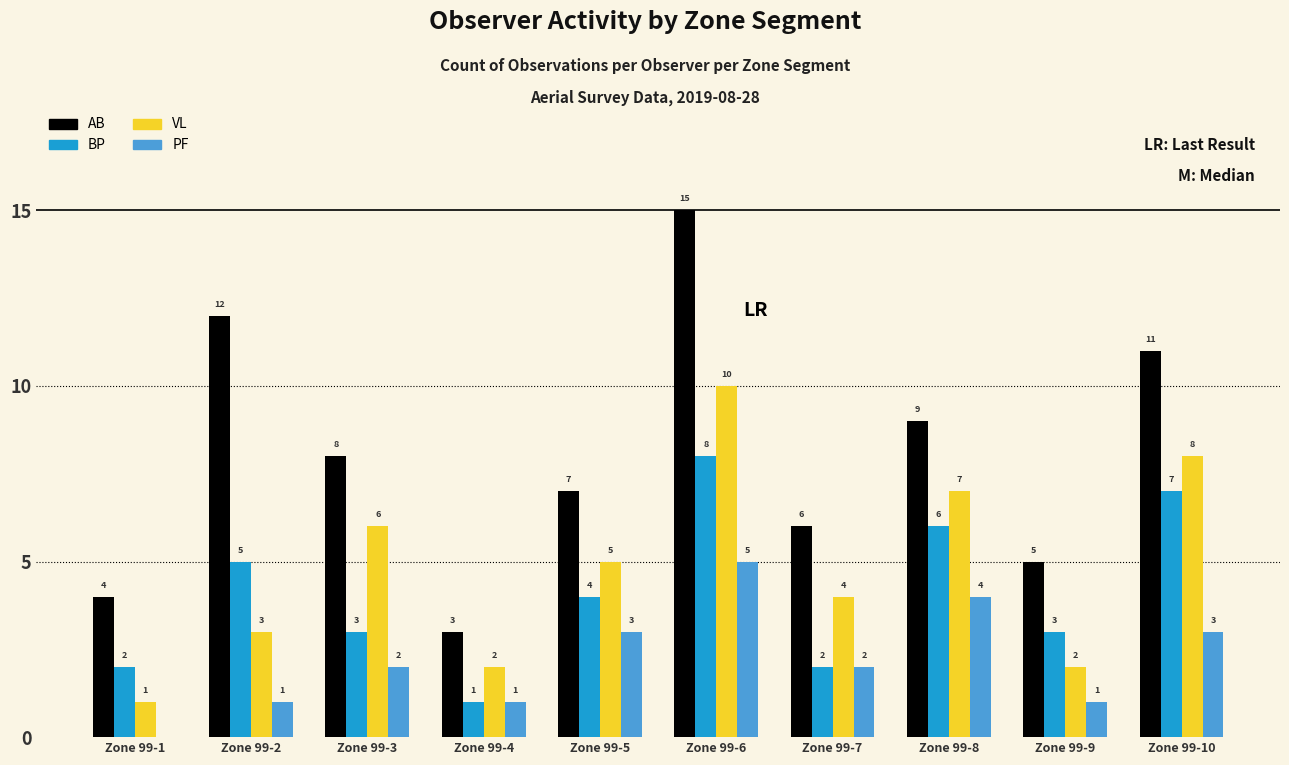

What are all the series names shown in the legend?

AB, BP, VL, PF